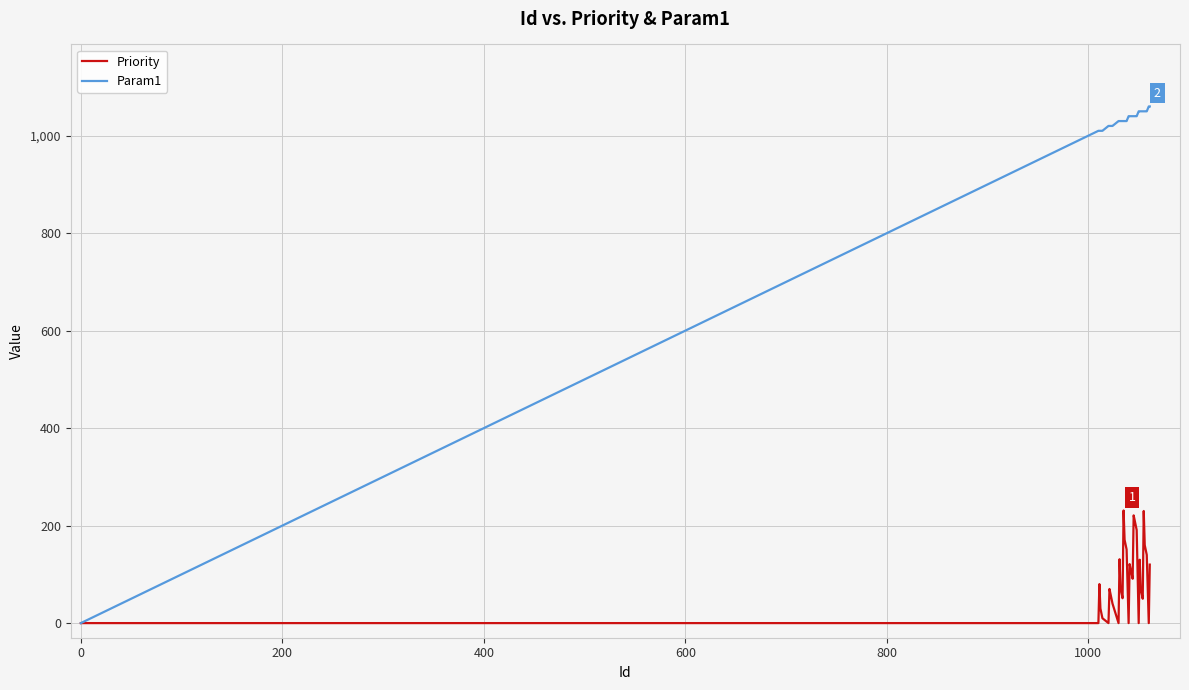

What are all the series names shown in the legend?

Priority, Param1